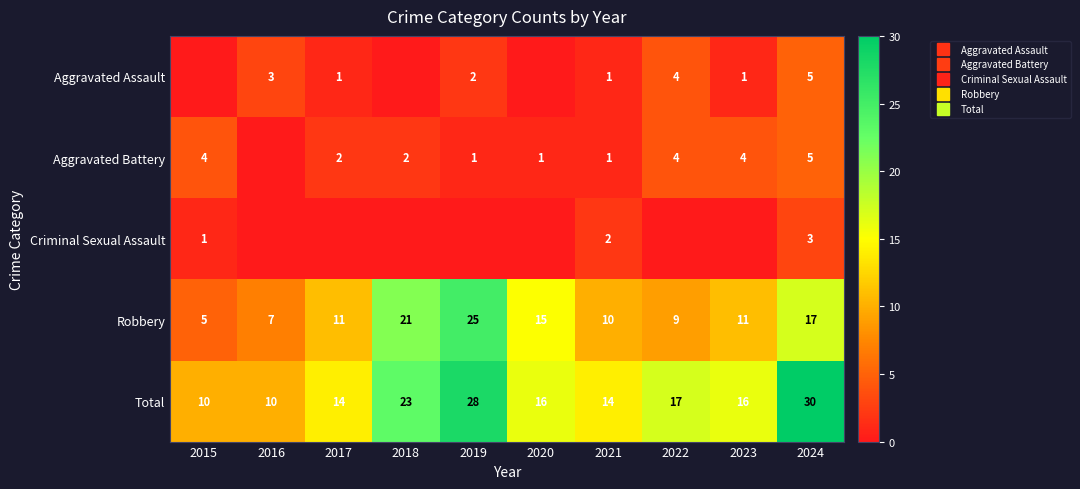

Is the value of Criminal Sexual Assault at 2021 greater than the value of Aggravated Assault at 2022?

No